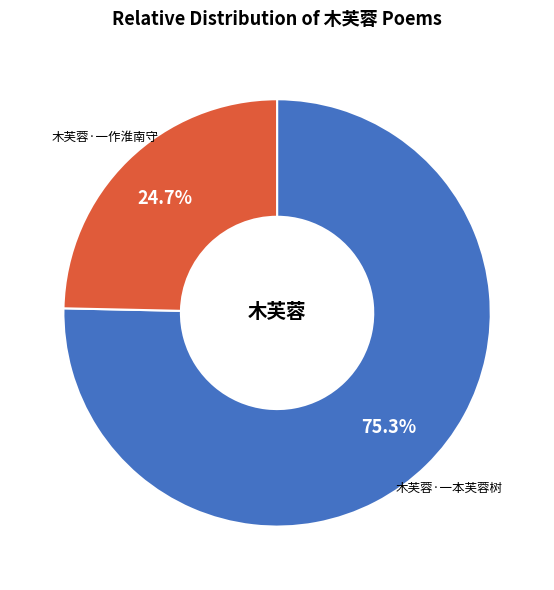

Is it true that 木芙蓉·一作淮南守 is 37% of the pie?

False